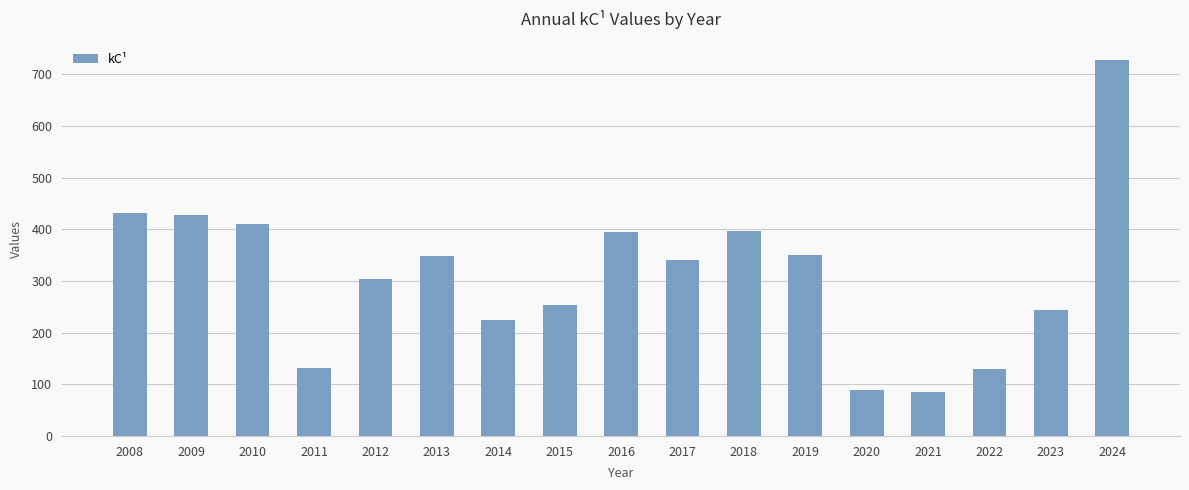

What is the ratio of the value at 2011 to the value at 2022?

1.0